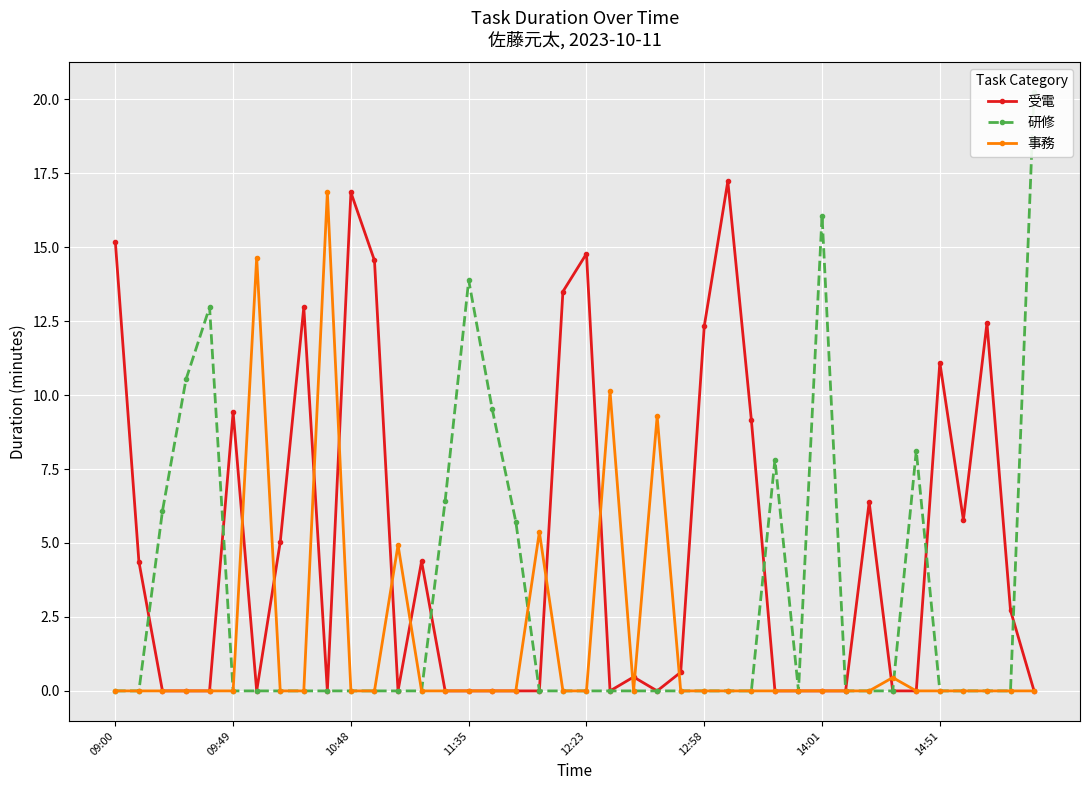

Is it true that 事務 equals 0.0 at 09:00?

True